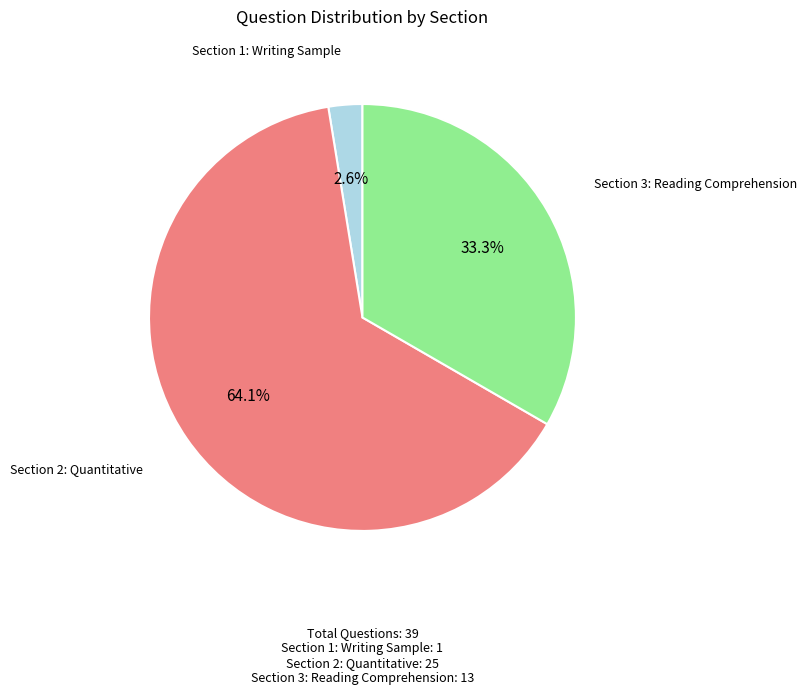

Is there any slice that represents more than half of the pie?

Yes